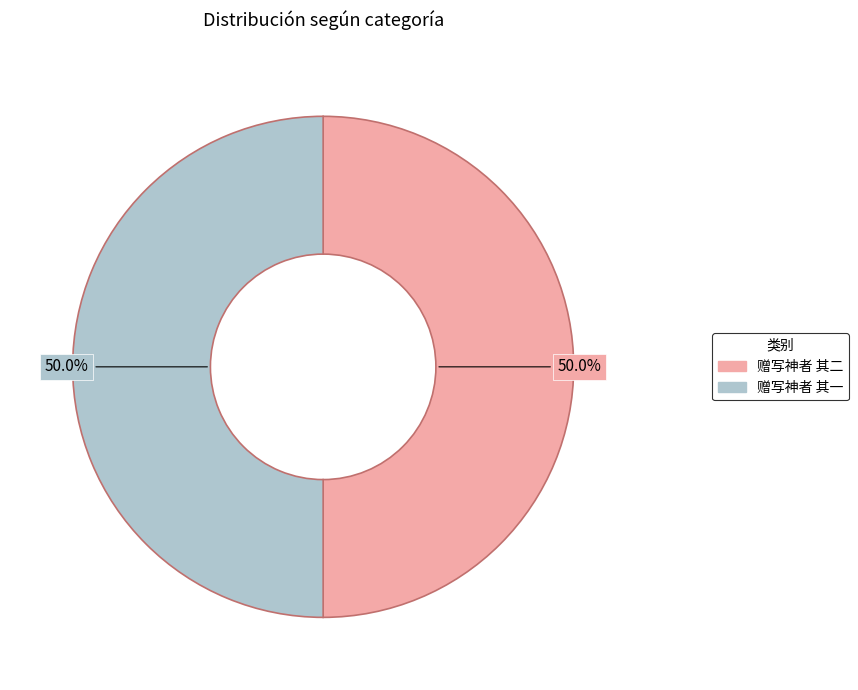

True or false: 赠写神者 其二 accounts for 62% of the total.

False